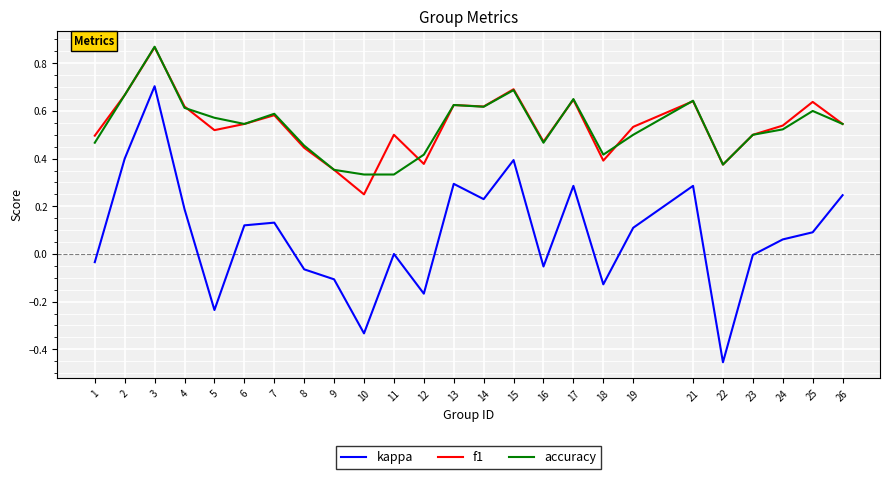

True or false: f1 and kappa intersect in this chart.

False